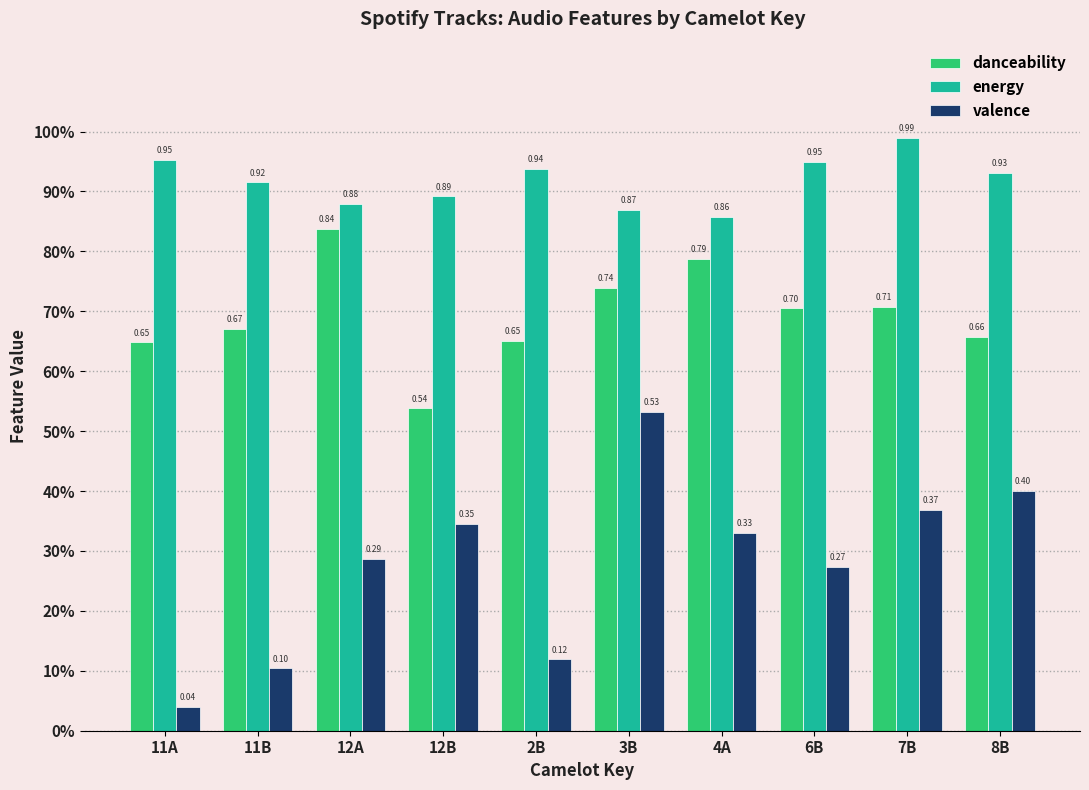

What is the total value across all series at 11B?

1.7